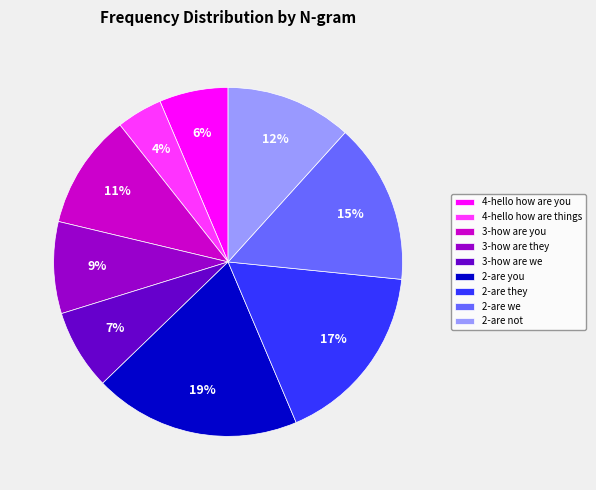

To the nearest percent, what is the combined percentage of 2-are they and 4-hello how are you?

23%